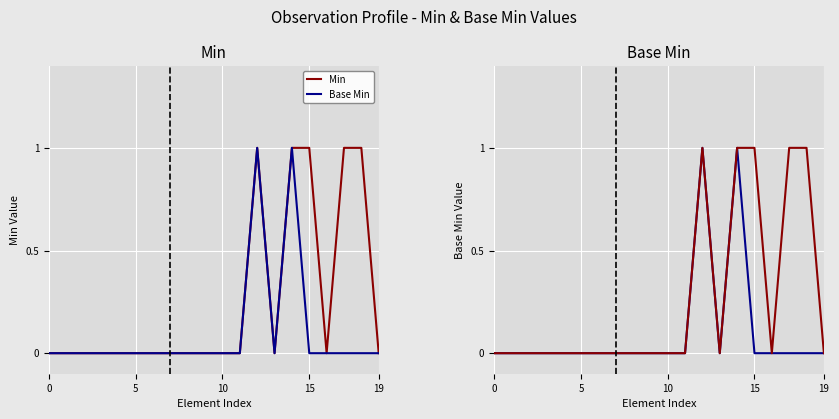

True or false: Min and Base Min cross at least once.

False